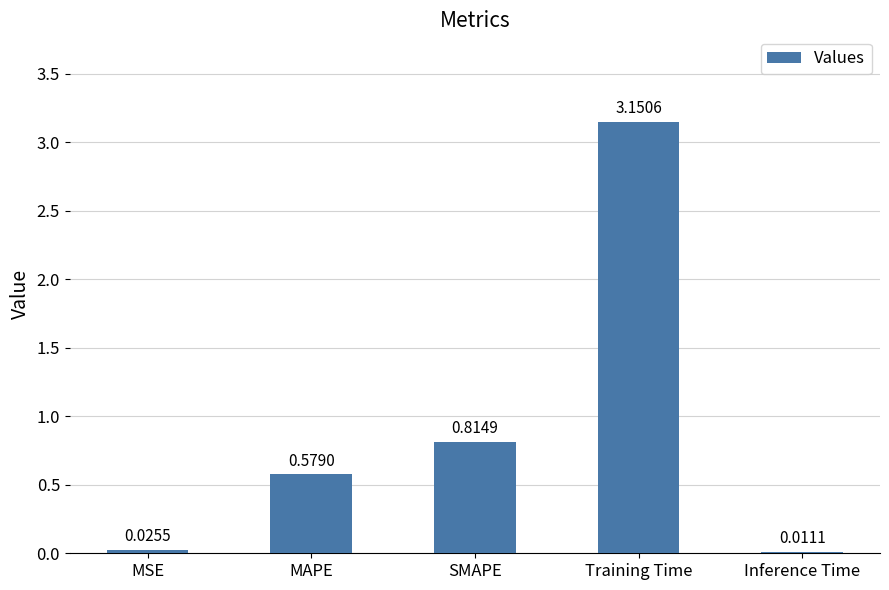

Which has a higher value, MSE or Training Time?

Training Time